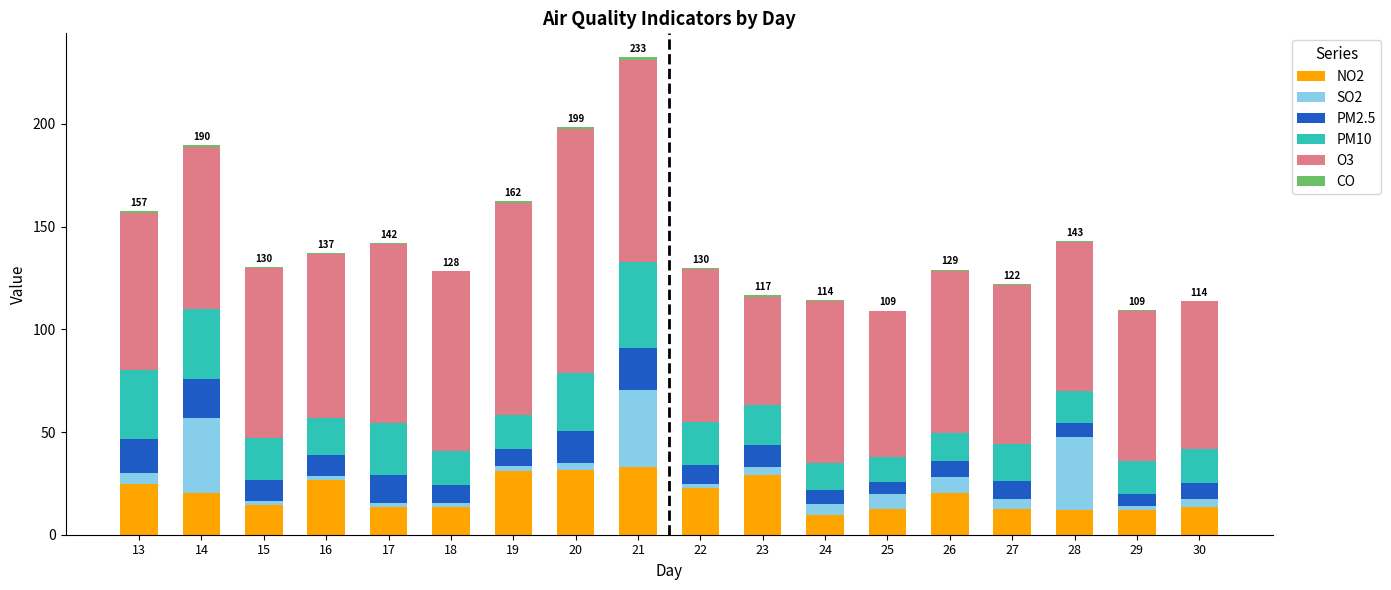

Are the bars horizontal?

No